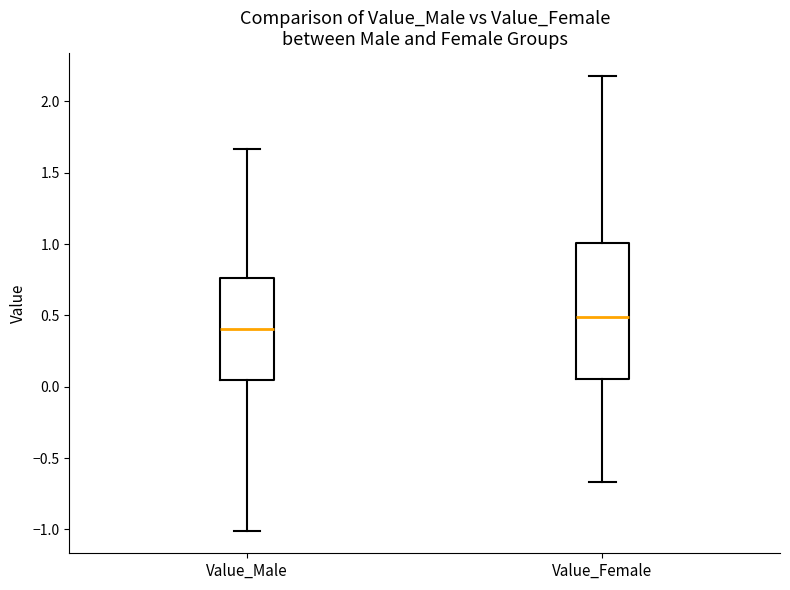

Where is the upper edge of the box for Value_Female on the y-axis? The values are not printed on the chart, so give them approximately, as read against the axis.

1.00